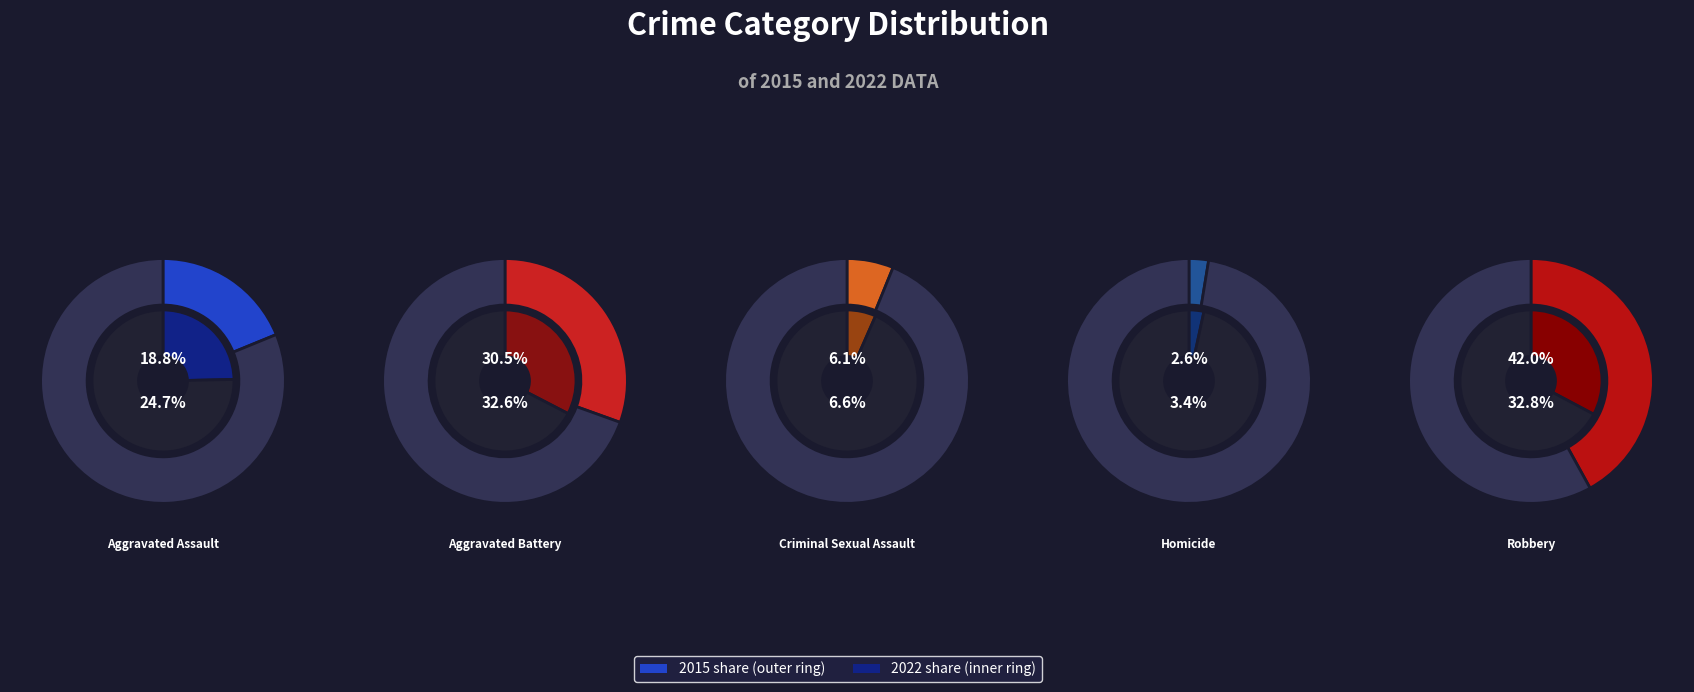

Combined, do Homicide and Aggravated Assault account for over 50%?

No